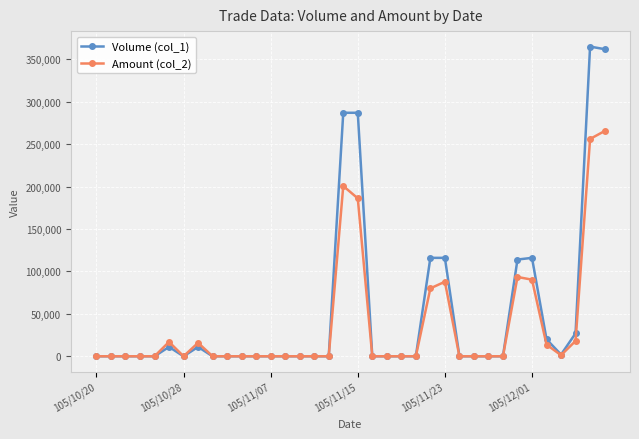

What is the greatest value displayed?

365000